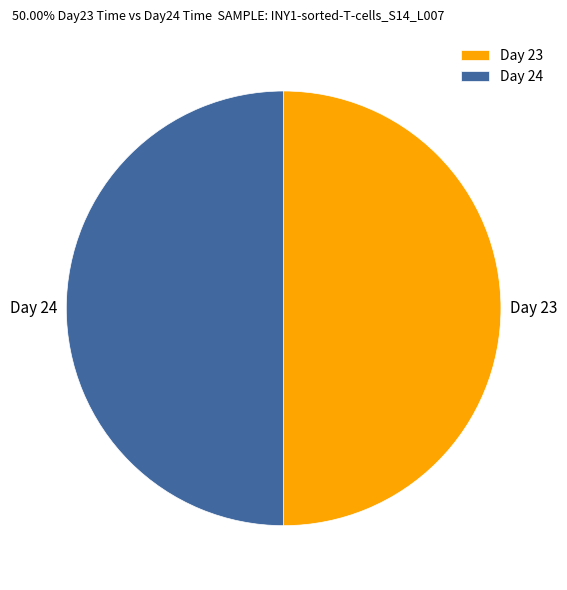

The Day 23 slice represents 50% of the pie. True or false?

True